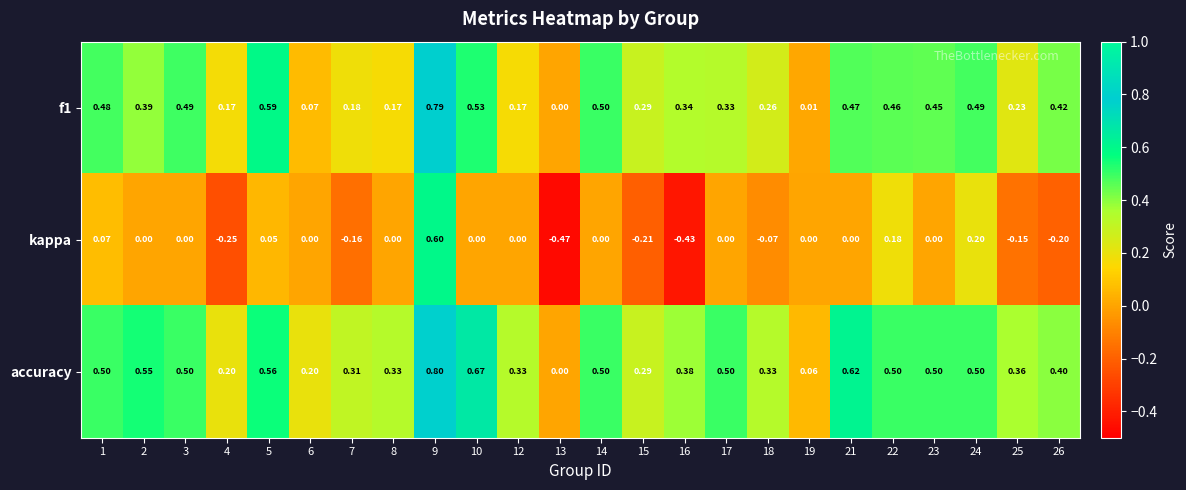

Which series has the largest total across all categories?

accuracy